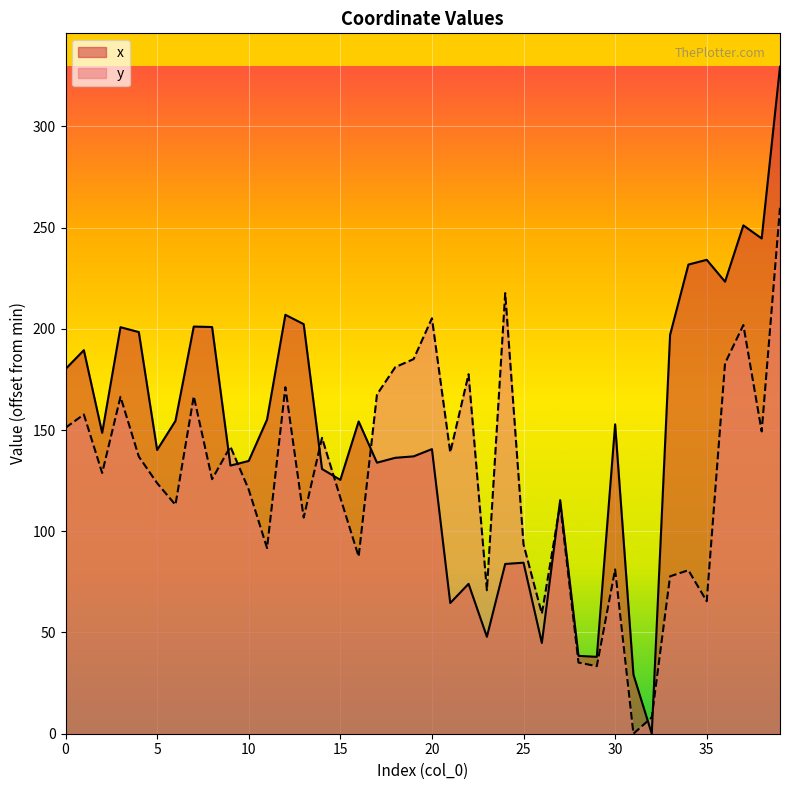

How many times do y and x cross each other?

8